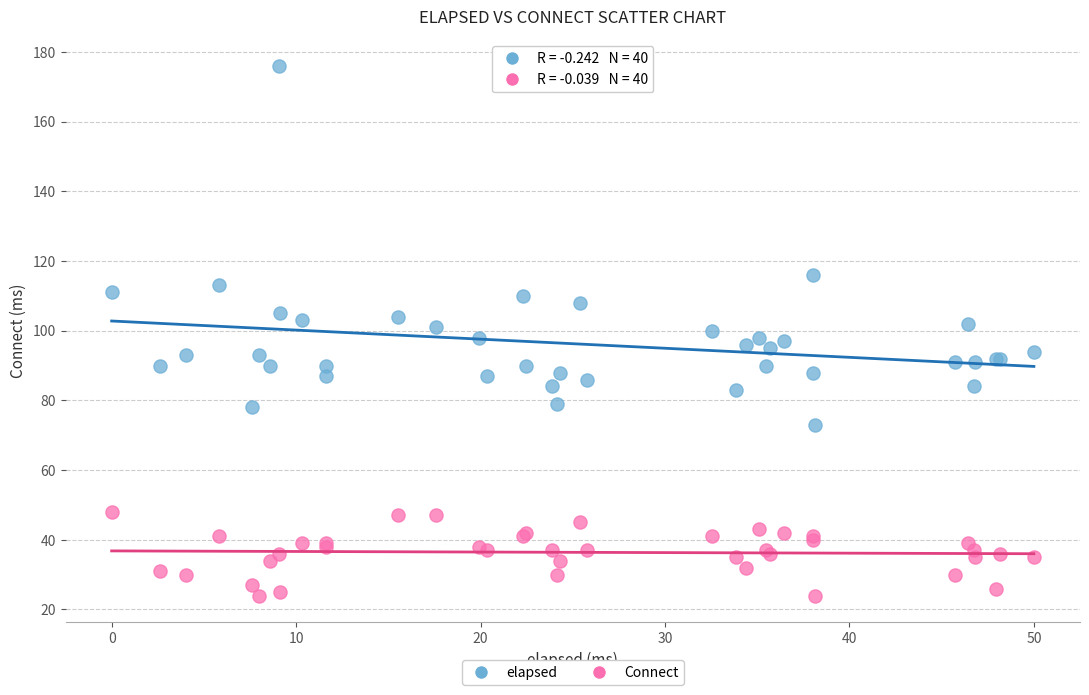

Which series reaches the maximum Y coordinate?

elapsed